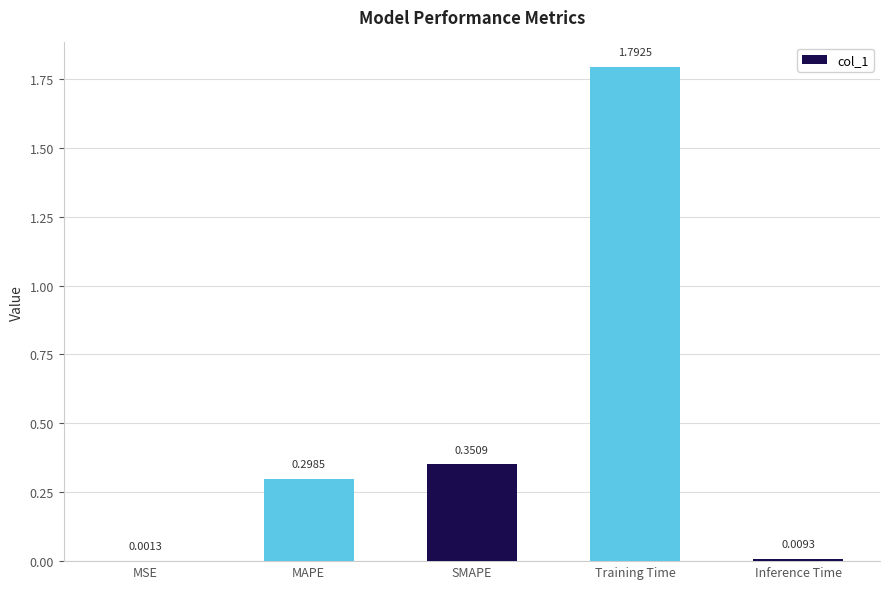

Which category has the highest value across all series?

Training Time